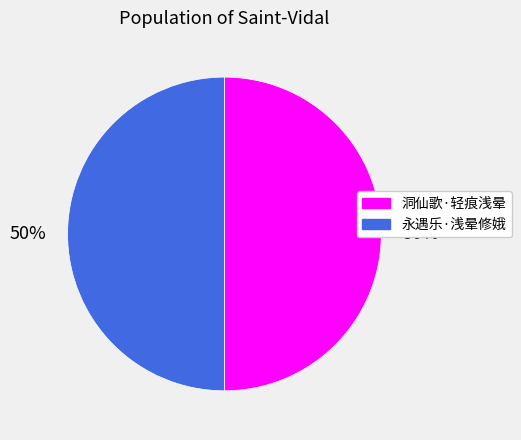

How many slices are in this pie chart?

2